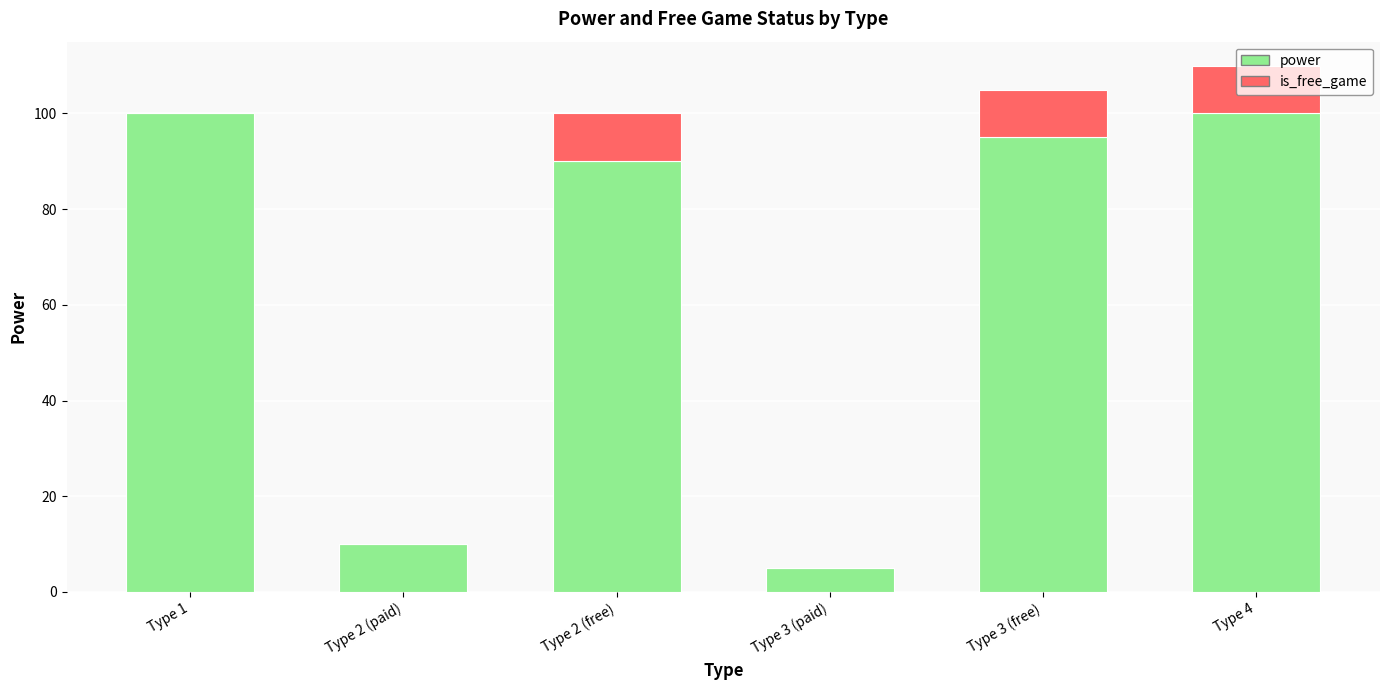

The value of power at Type 2 (paid) is 10. True or false?

True